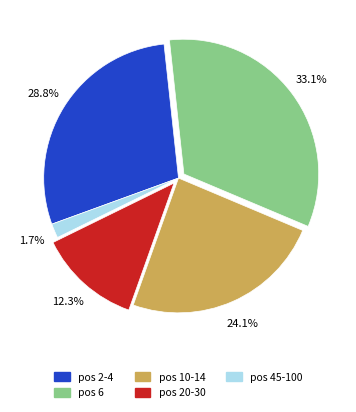

Rank the categories by value from highest to lowest.

pos 6, pos 2-4, pos 10-14, pos 20-30, pos 45-100